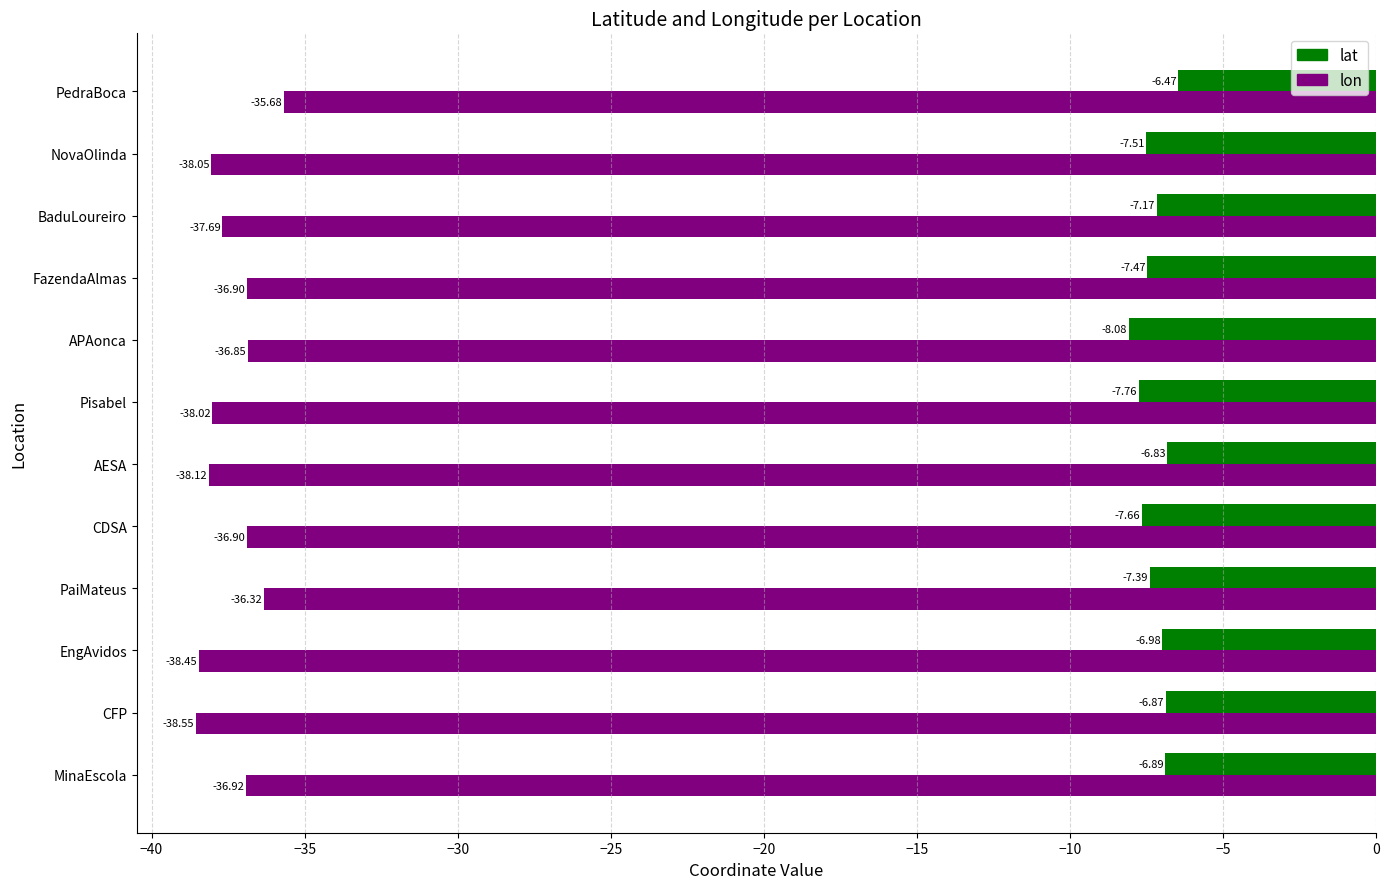

Count the number of categories in the chart.

12